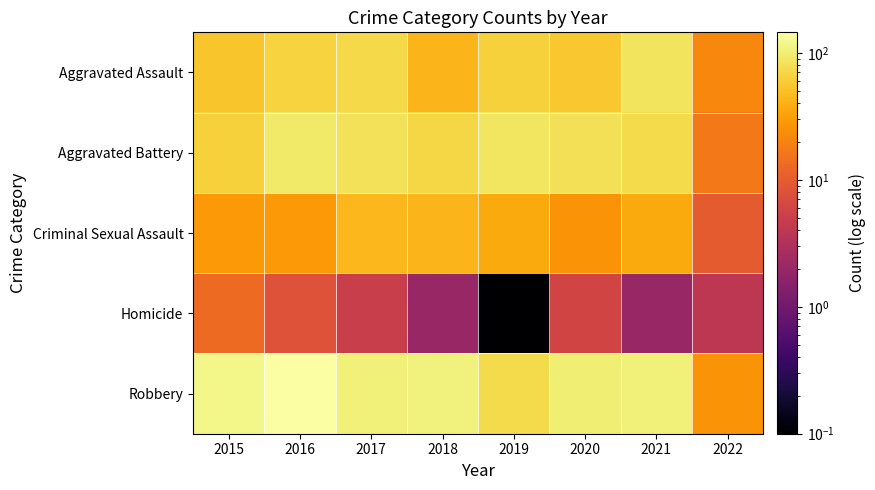

Reading left to right, list all the values displayed in this chart.

Aggravated Assault: 2015=54.0	2016=66.0	2017=72.0	2018=43.0	2019=65.0	2020=56.0	2021=86.0	2022=21.0
Aggravated Battery: 2015=64.0	2016=93.0	2017=83.0	2018=70.0	2019=88.0	2020=82.0	2021=75.0	2022=17.0
Criminal Sexual Assault: 2015=28.0	2016=28.0	2017=44.0	2018=43.0	2019=36.0	2020=26.0	2021=36.0	2022=10.0
Homicide: 2015=13.0	2016=8.0	2017=5.0	2018=2.0	2019=0.0	2020=6.0	2021=2.0	2022=4.0
Robbery: 2015=117.0	2016=145.0	2017=105.0	2018=107.0	2019=75.0	2020=102.0	2021=105.0	2022=26.0